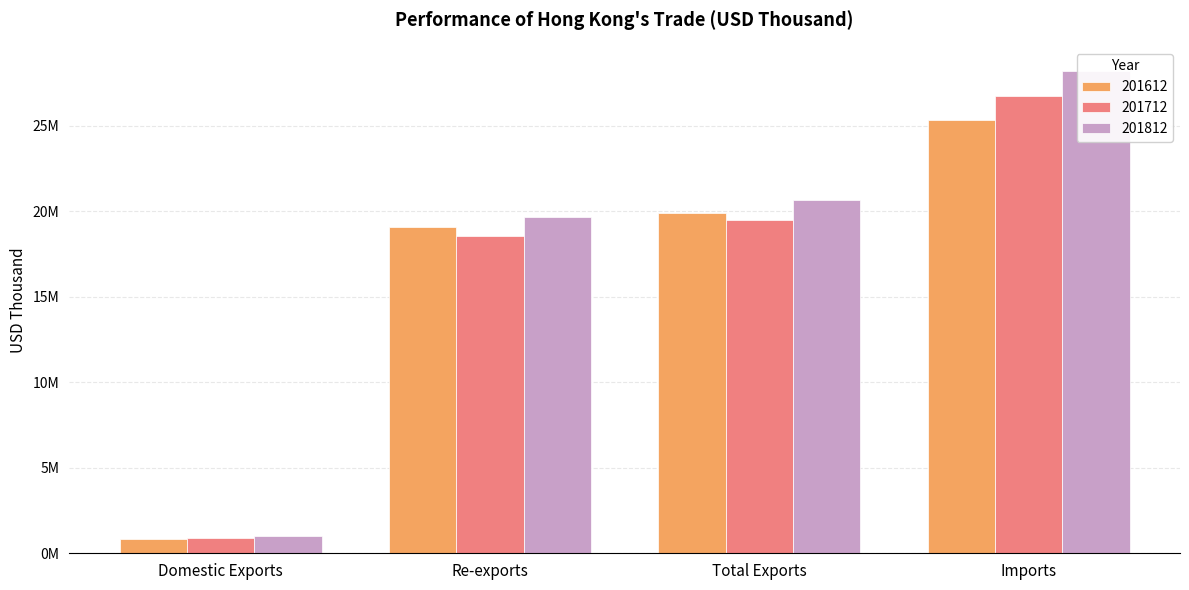

What is the total value across all series at Re-exports?

57283750.3